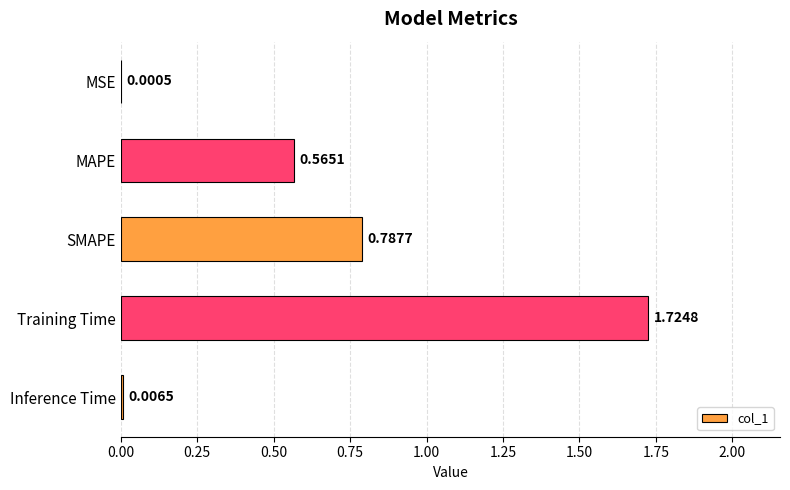

What is the sum of all values?

3.1